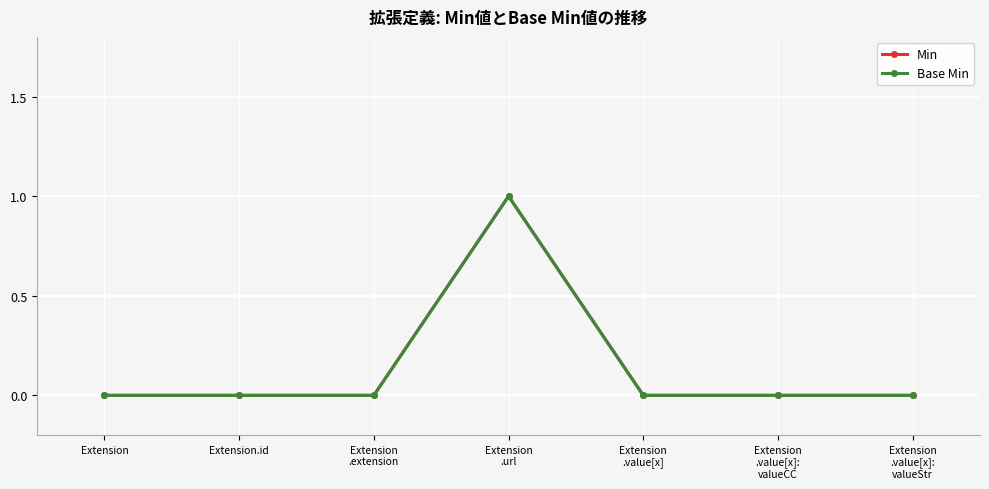

Does the chart display data point markers on the line(s)?

Yes